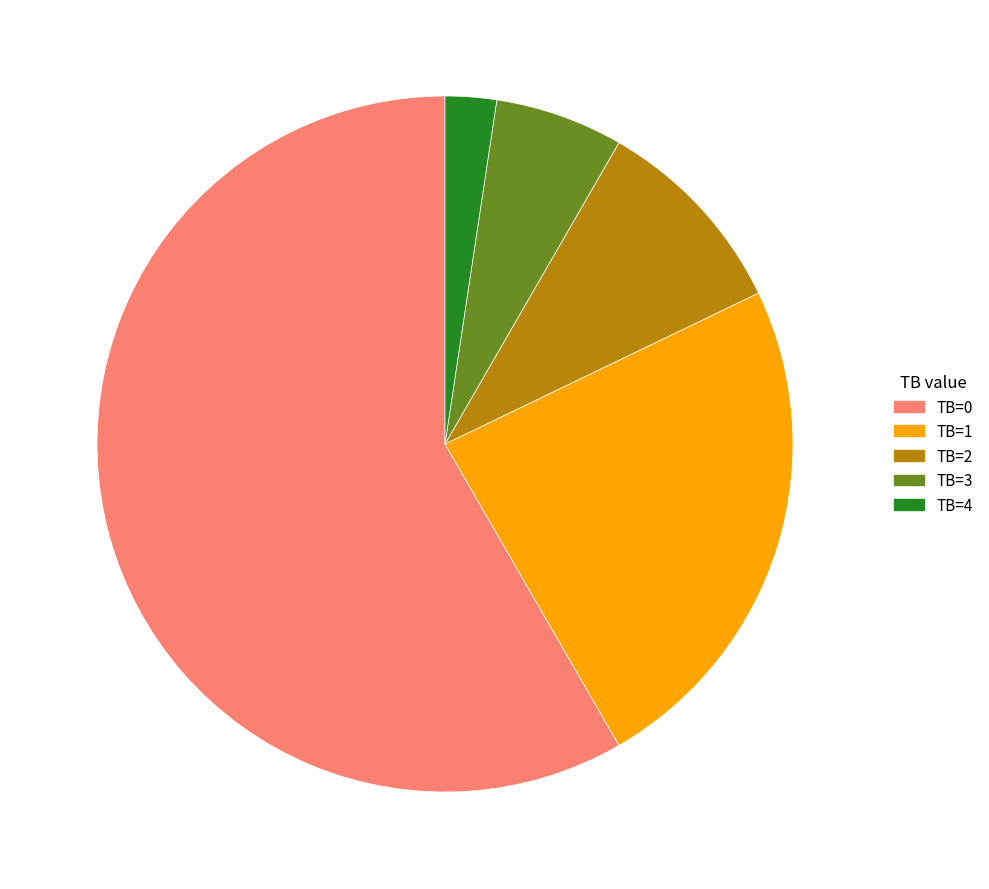

How many segments does this pie chart have?

5